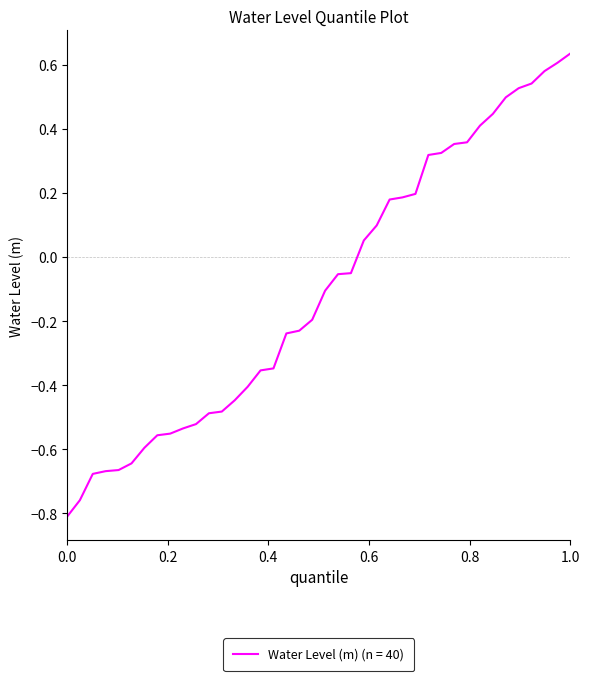

How many lines are shown in the chart?

1